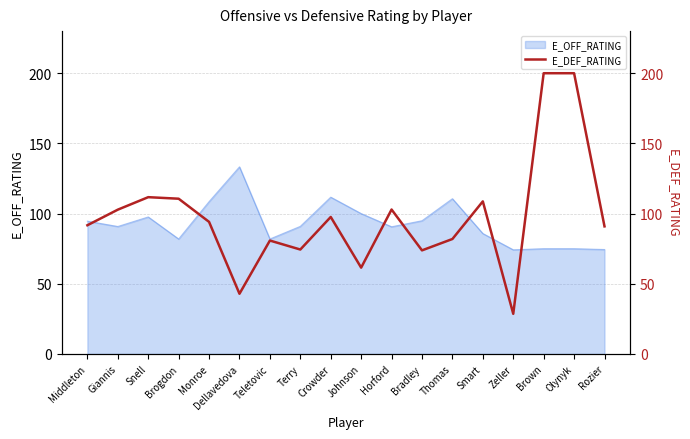

The E_OFF_RATING series shows 57.9 at Dellavedova. True or false?

False